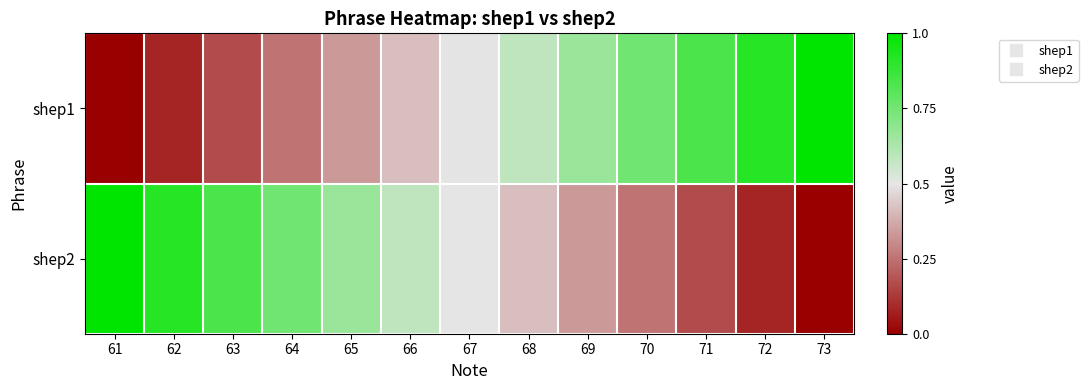

What is the spread (max minus min) of values at 68?

0.2